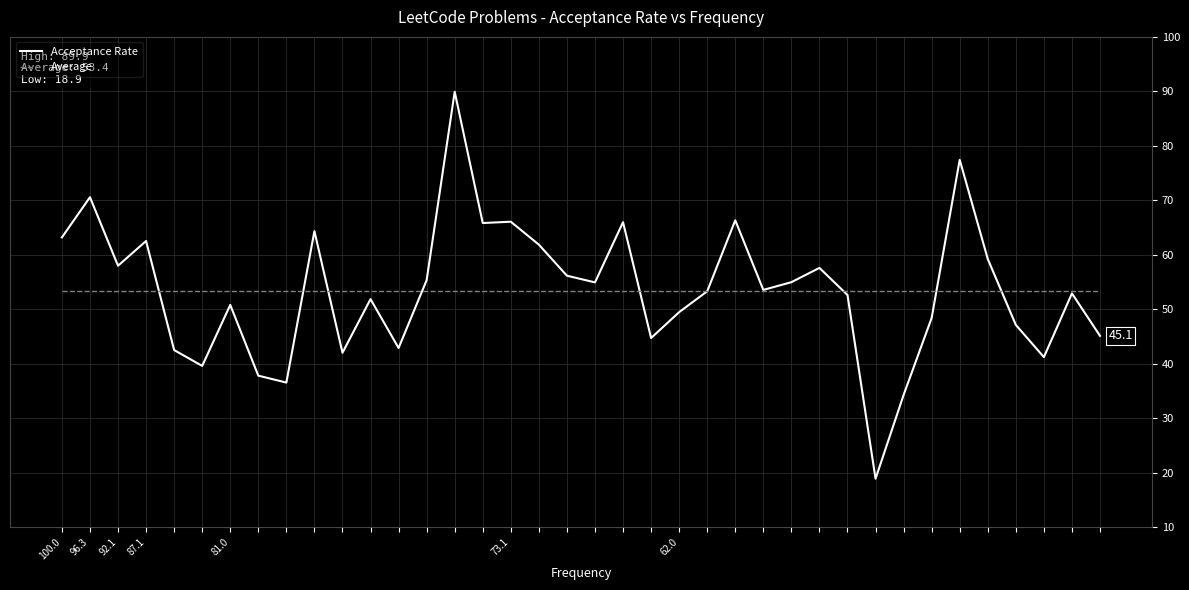

What is the lowest value of the Average series?

53.4